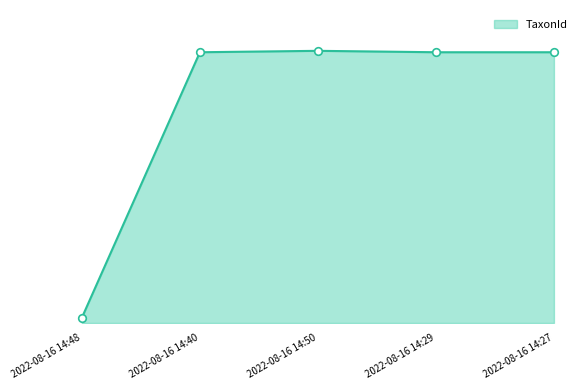

What is the ratio of the value at 2022-08-16 14:40 to the value at 2022-08-16 14:27?

1.0